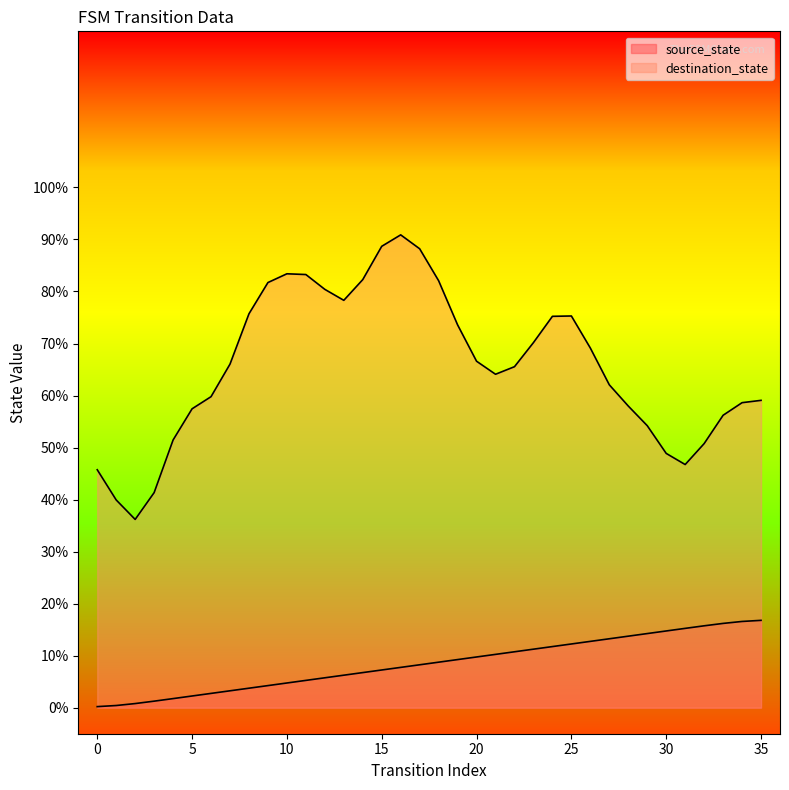

What is the difference between the maximum and minimum values?

16.6